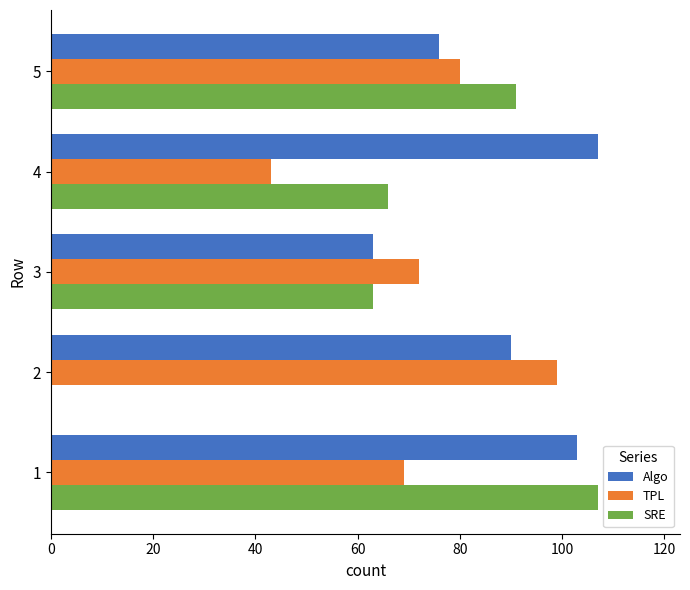

What is the maximum value shown in the chart?

107